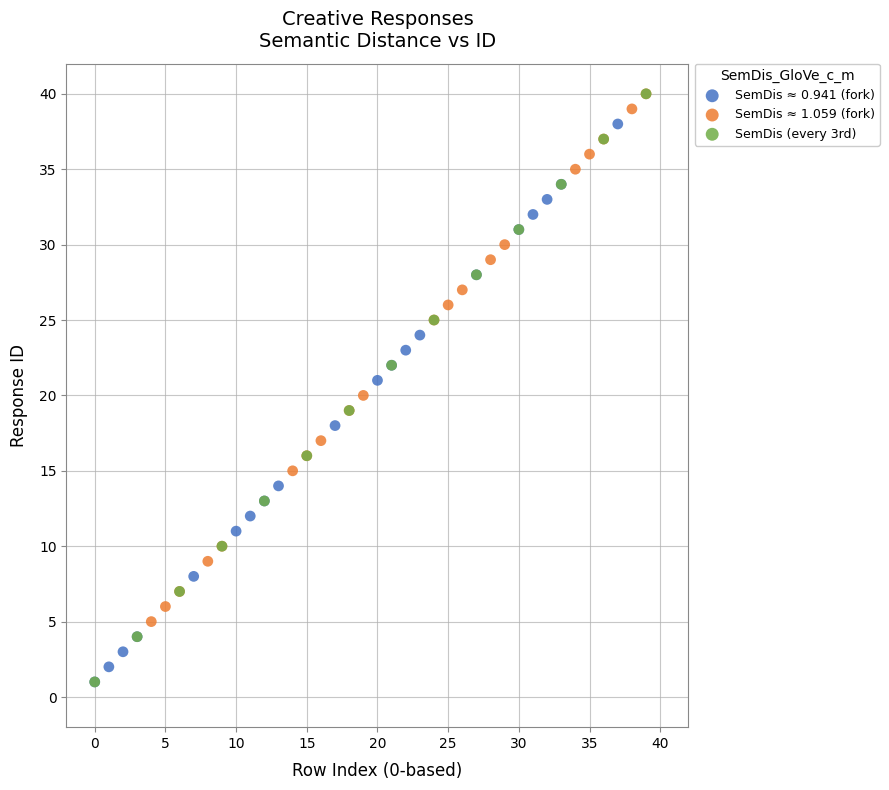

Which series has the widest spread of Y values?

SemDis (every 3rd)